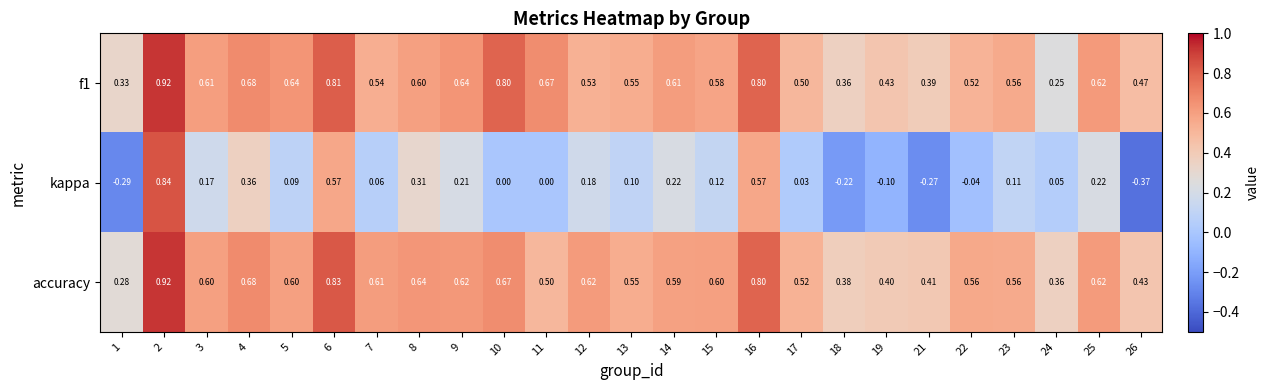

Which series has the largest total across all categories?

f1